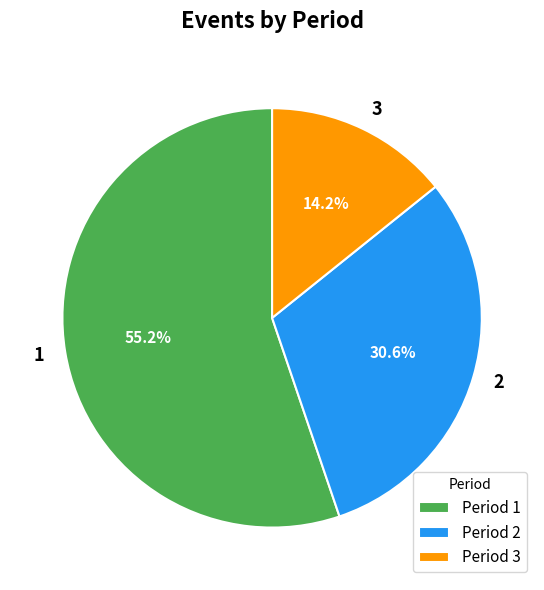

To the nearest percent, what is the average slice percentage?

33%